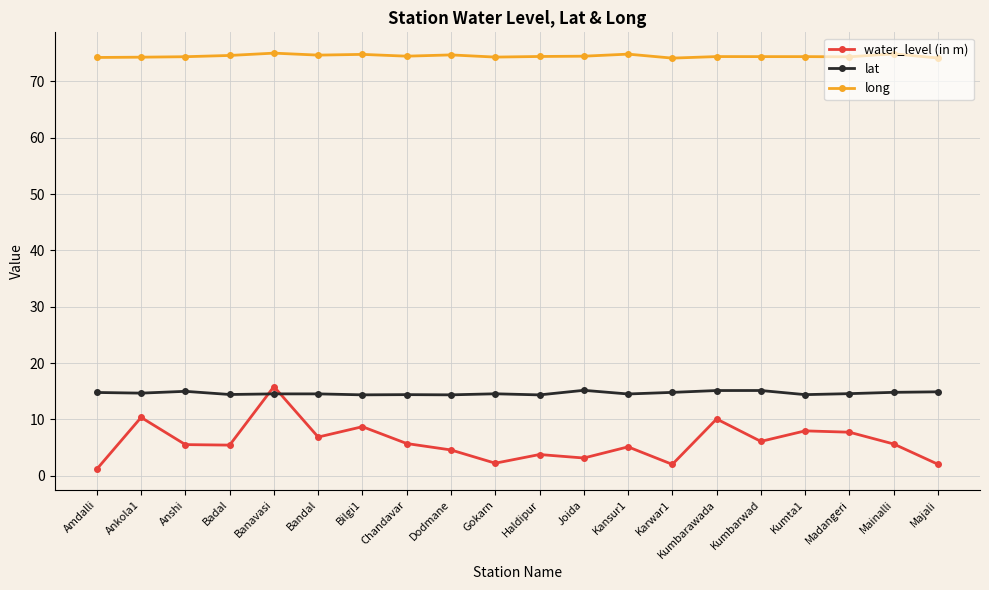

What is the maximum value for long?

75.0